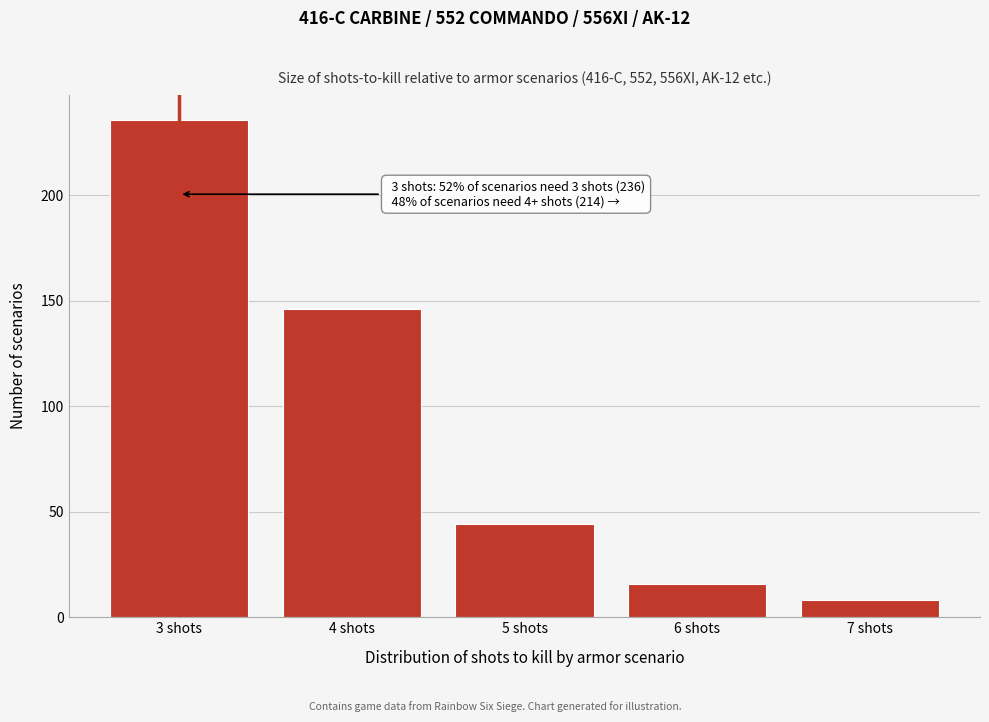

Reading left to right, transcribe all the data shown in this chart.

236	146	44	16	8